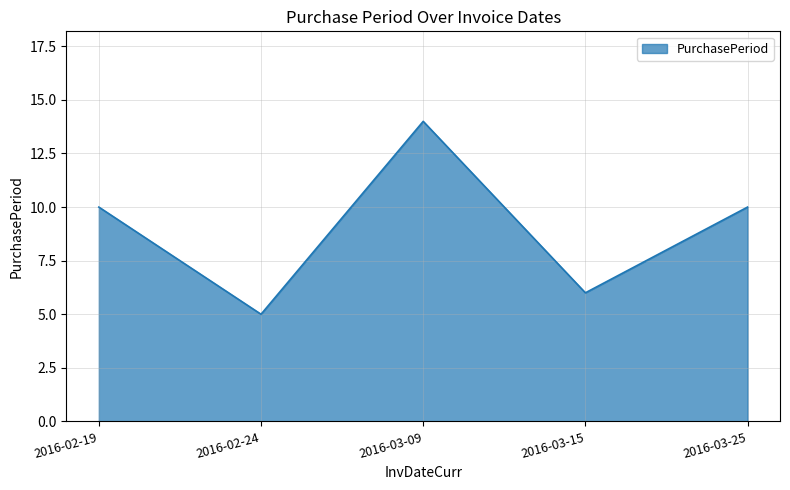

Count the values in the range 6 to 10.

3